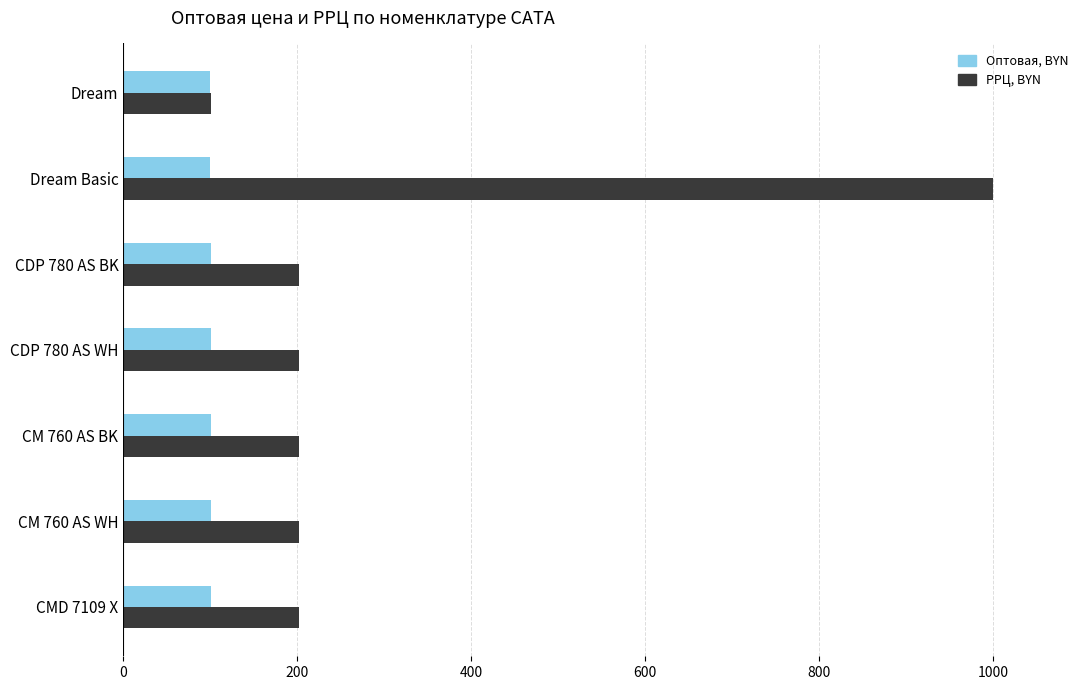

What is the average value of the РРЦ, BYN series?

302